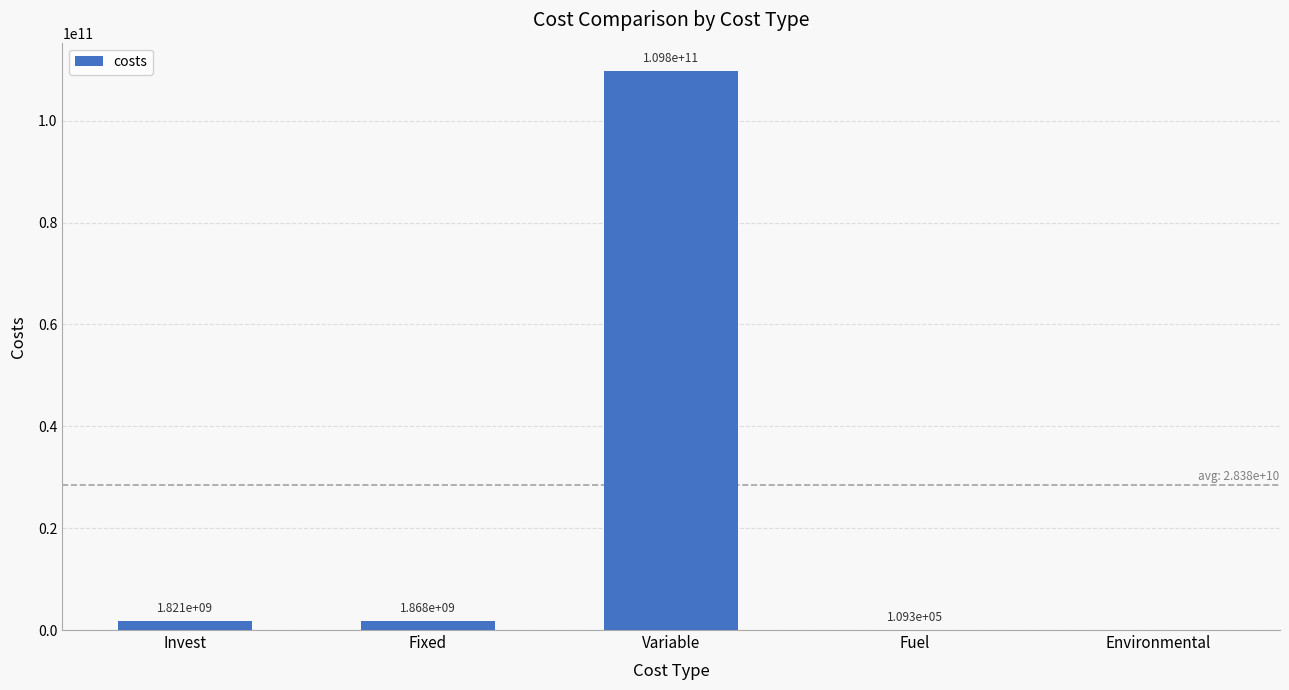

Is it true that the value at Invest is 1820568380.8?

True